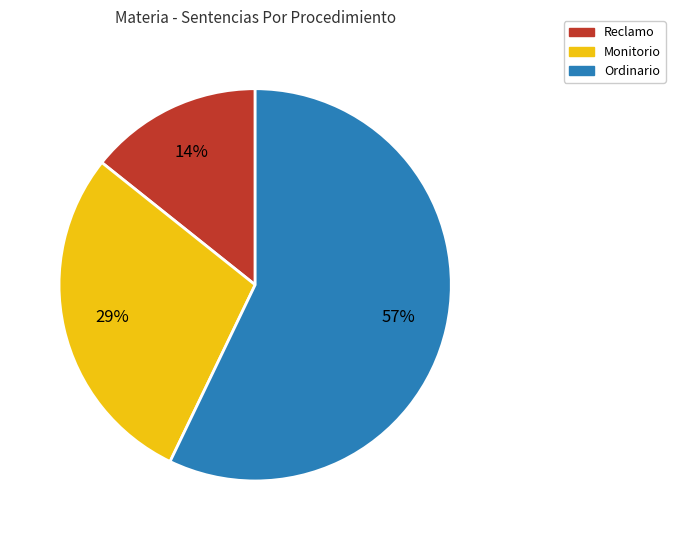

Which category has the biggest portion of the pie?

Ordinario